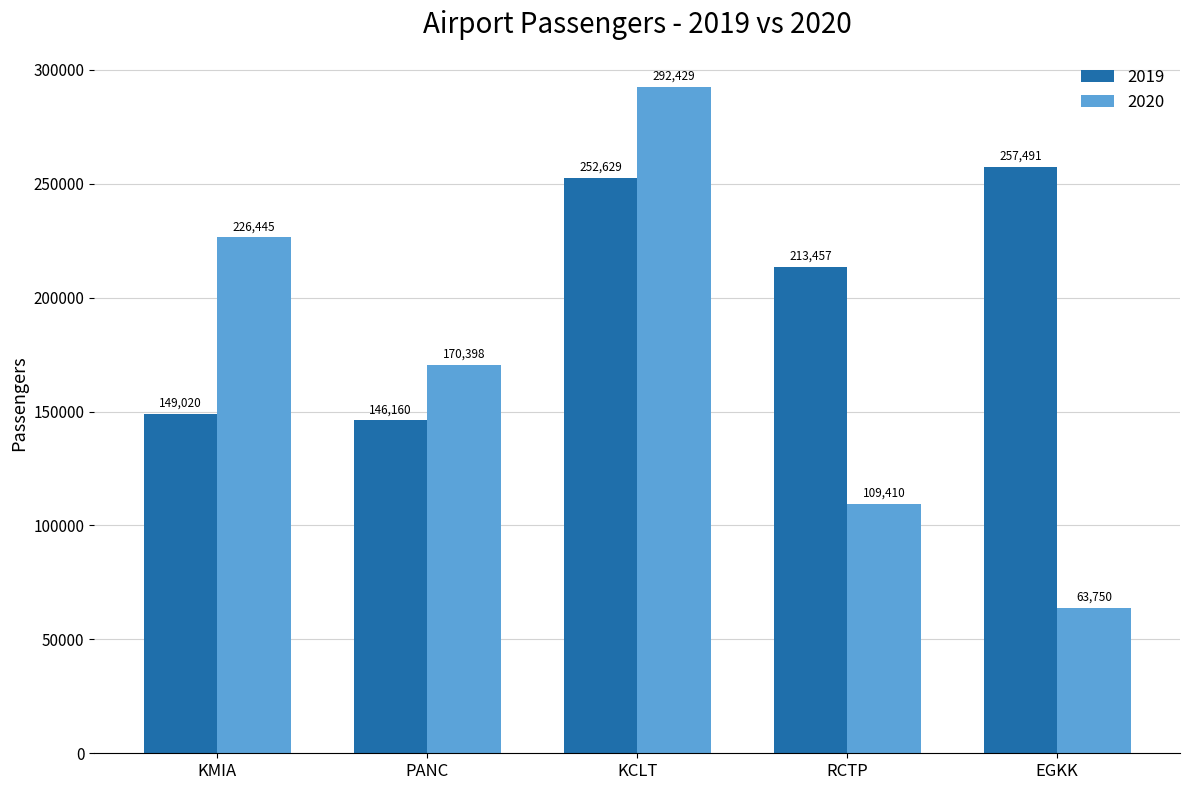

Which series has the widest spread of values?

2020